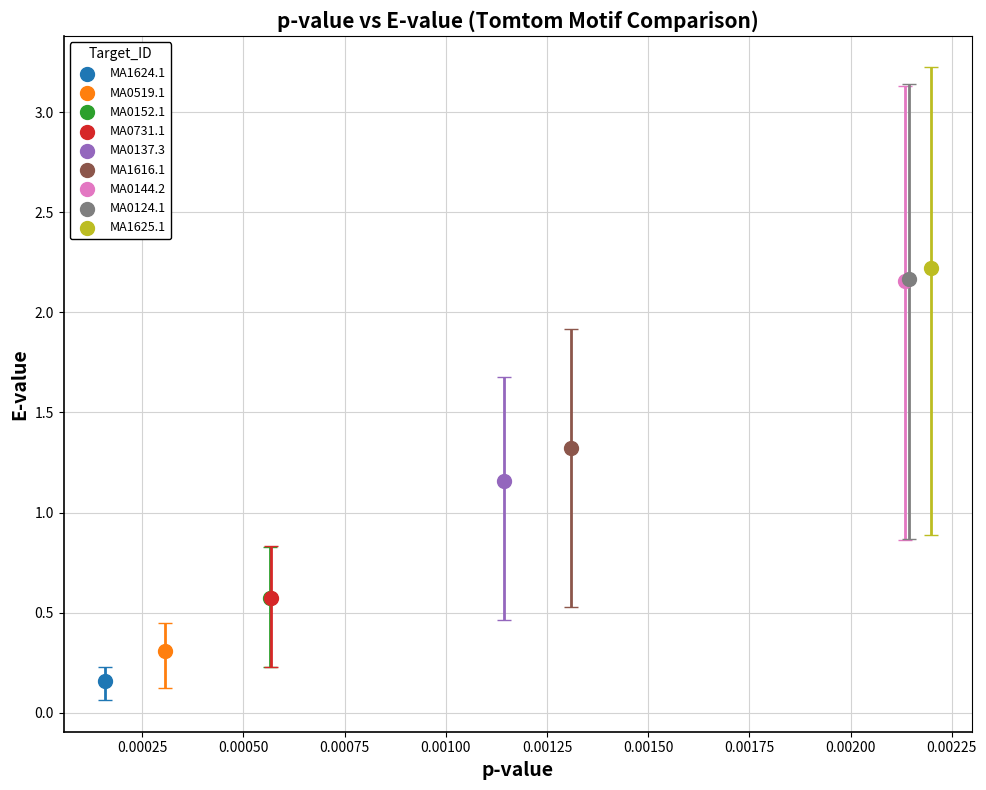

What are all the series names shown in the legend?

MA1624.1, MA0519.1, MA0152.1, MA0731.1, MA0137.3, MA1616.1, MA0144.2, MA0124.1, MA1625.1